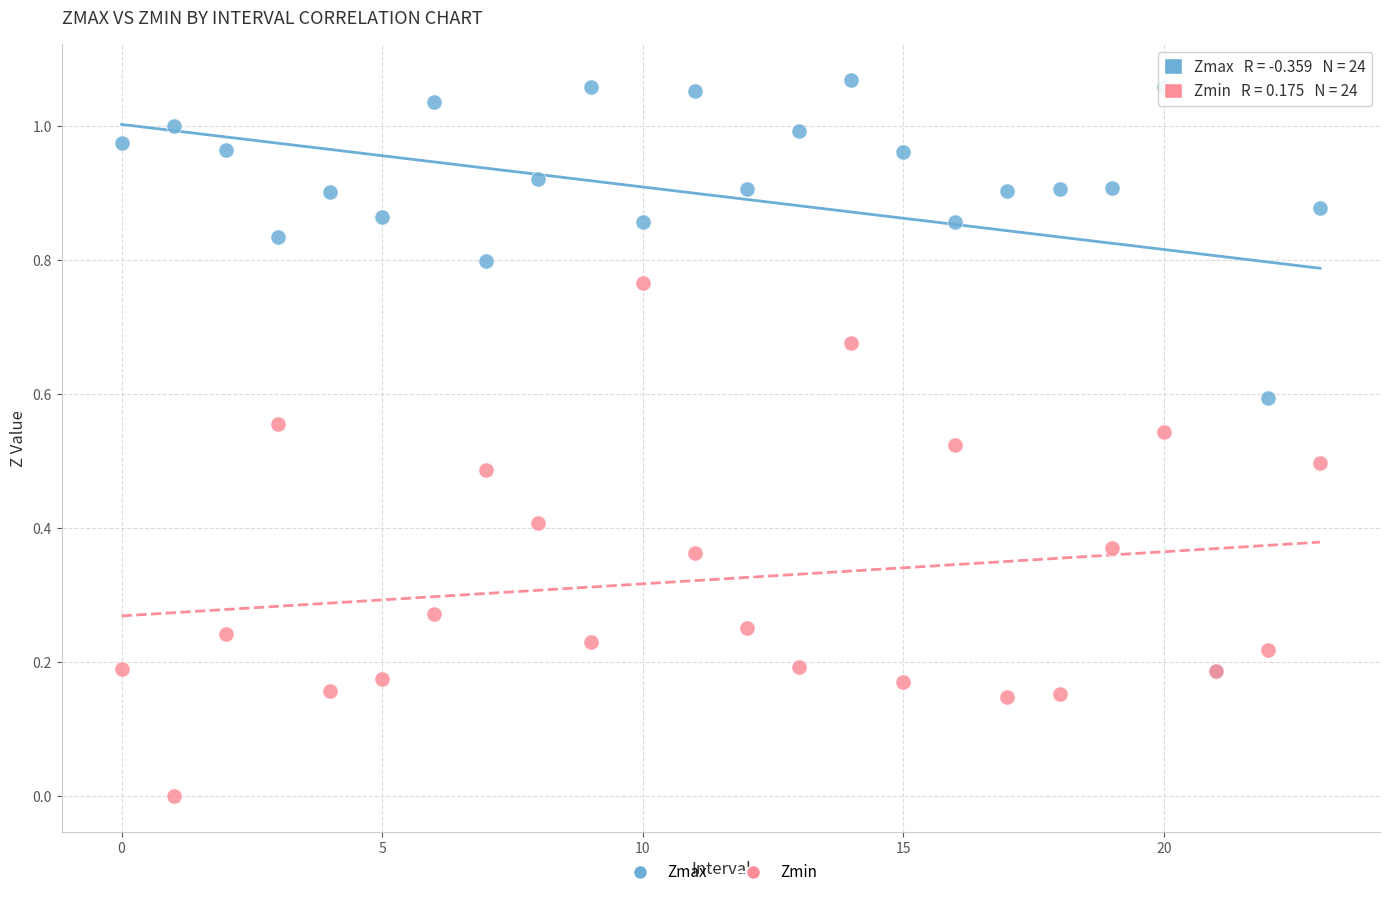

What are all the series names shown in the legend?

Zmax, Zmin